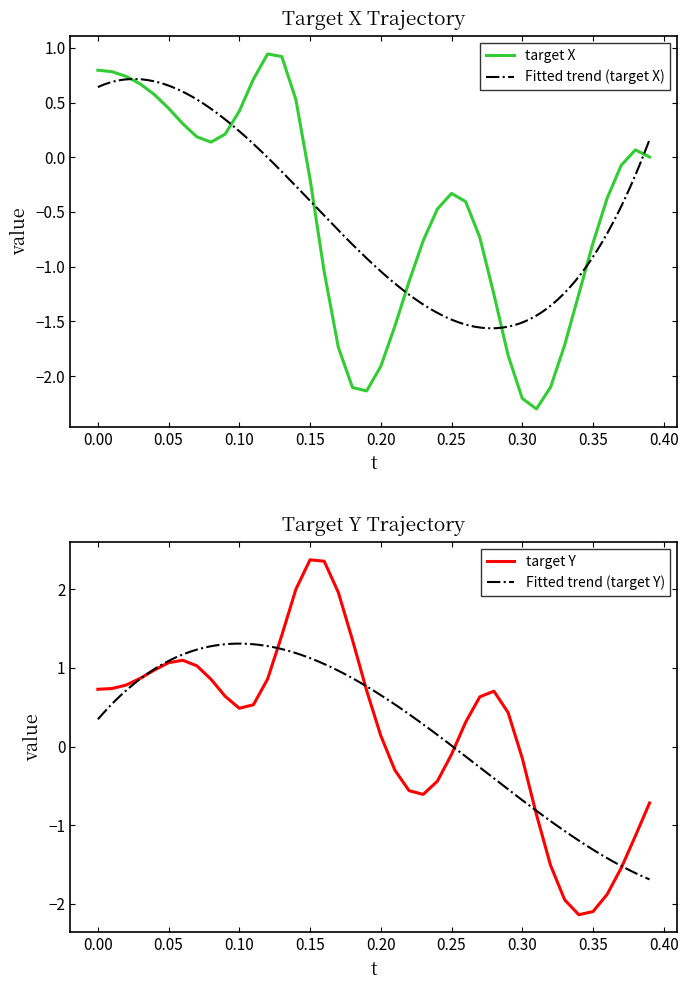

Is it true that target X equals -0.2 at 0.15?

True